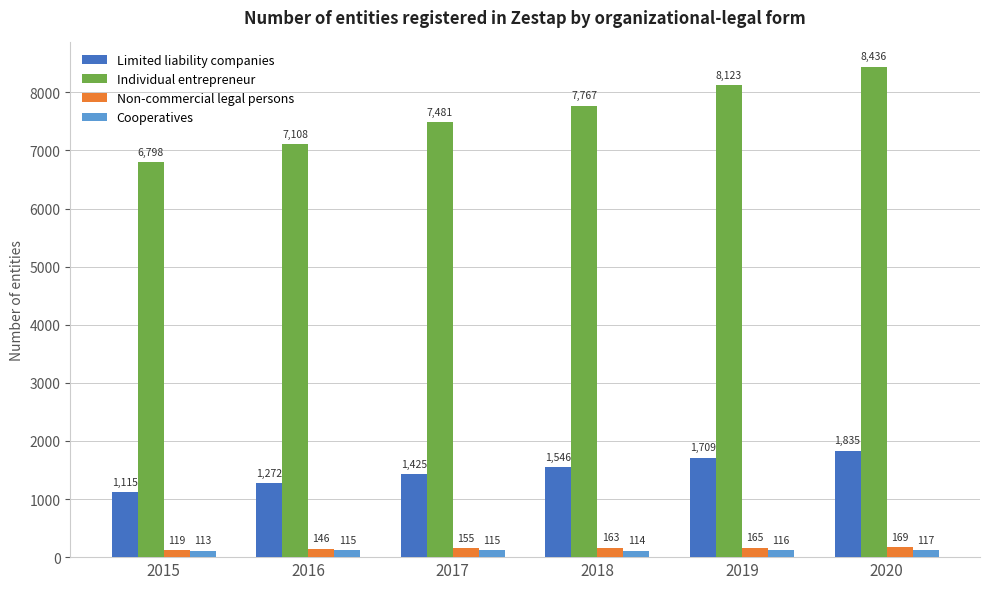

Reading right to left, list all the values displayed in this chart.

Limited liability companies: 2020=1835	2019=1709	2018=1546	2017=1425	2016=1272	2015=1115
Individual entrepreneur: 2020=8436	2019=8123	2018=7767	2017=7481	2016=7108	2015=6798
Non-commercial legal persons: 2020=169	2019=165	2018=163	2017=155	2016=146	2015=119
Cooperatives: 2020=117	2019=116	2018=114	2017=115	2016=115	2015=113